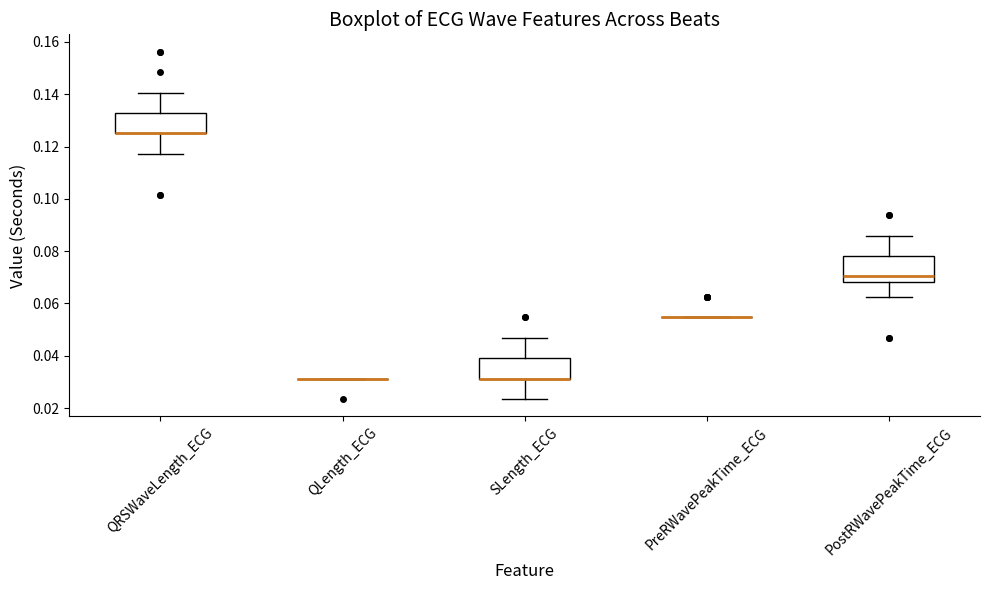

Where is the upper edge of the box for QRSWaveLength_ECG on the y-axis? The values are not printed on the chart, so give them approximately, as read against the axis.

0.132